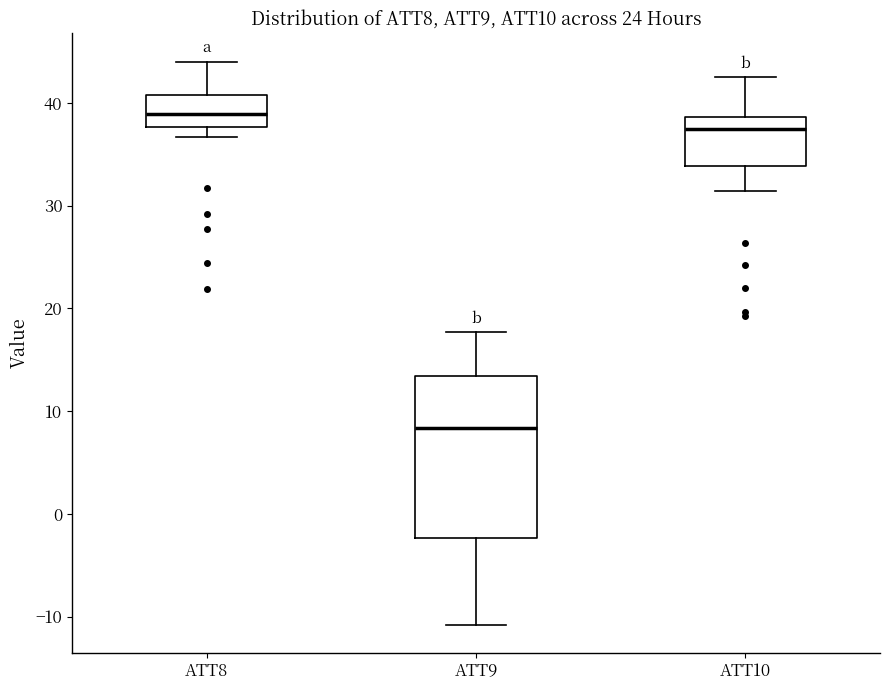

Where does the median line of the box for ATT10 sit on the y-axis? The values are not printed on the chart, so give them approximately, as read against the axis.

37